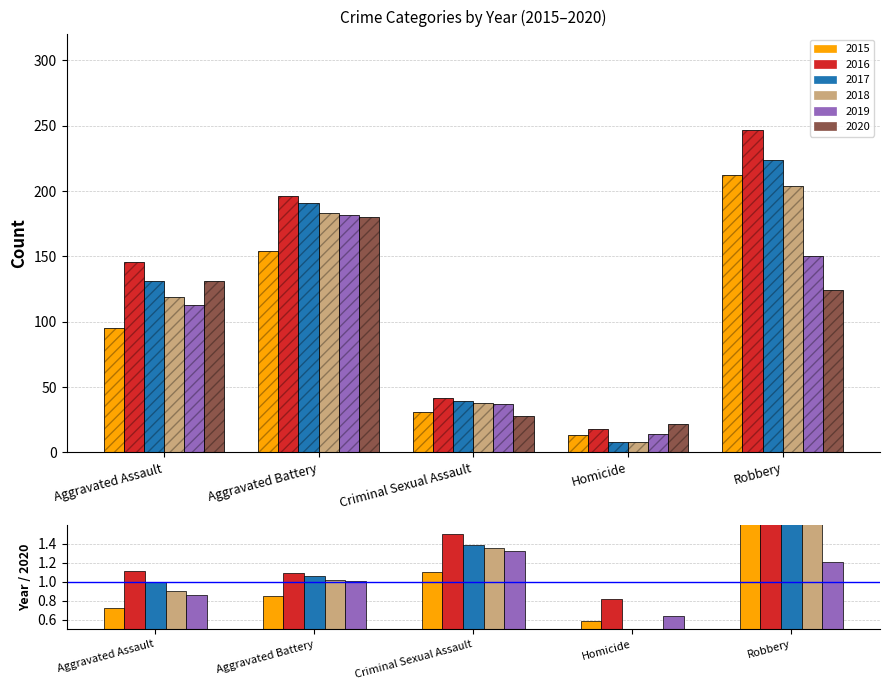

Reading left to right, what are all the values shown in this chart?

2015: Aggravated Assault=95	Aggravated Battery=154	Criminal Sexual Assault=31	Homicide=13	Robbery=212
2016: Aggravated Assault=146	Aggravated Battery=196	Criminal Sexual Assault=42	Homicide=18	Robbery=247
2017: Aggravated Assault=131	Aggravated Battery=191	Criminal Sexual Assault=39	Homicide=8	Robbery=224
2018: Aggravated Assault=119	Aggravated Battery=183	Criminal Sexual Assault=38	Homicide=8	Robbery=204
2019: Aggravated Assault=113	Aggravated Battery=182	Criminal Sexual Assault=37	Homicide=14	Robbery=150
2020: Aggravated Assault=131	Aggravated Battery=180	Criminal Sexual Assault=28	Homicide=22	Robbery=124